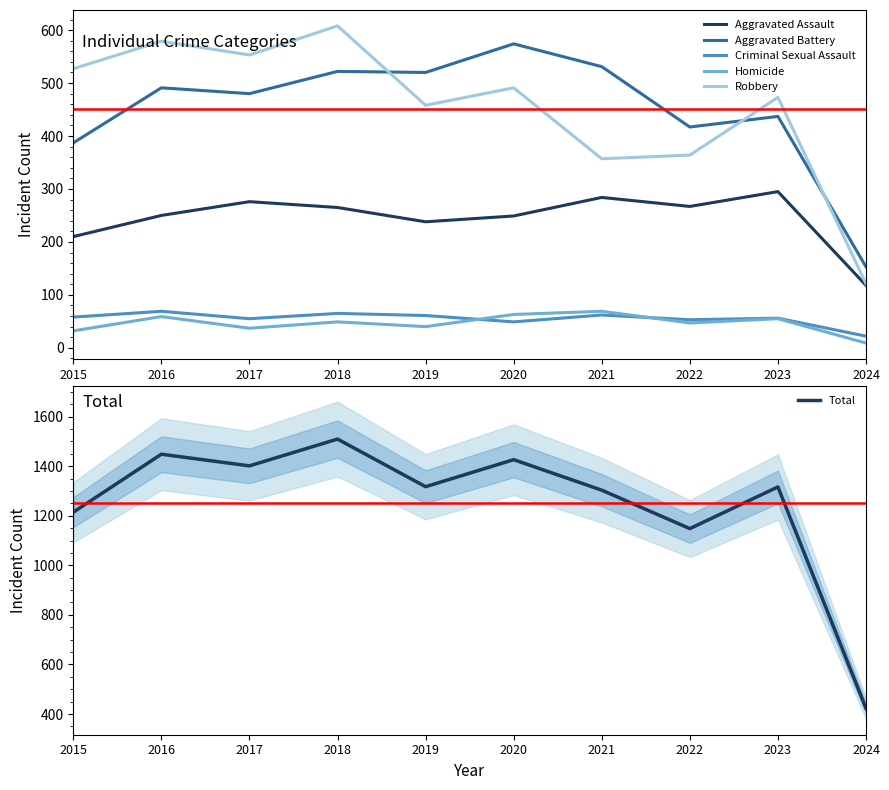

Is the value of Aggravated Battery at 2015 greater than the value of Robbery at 2022?

Yes